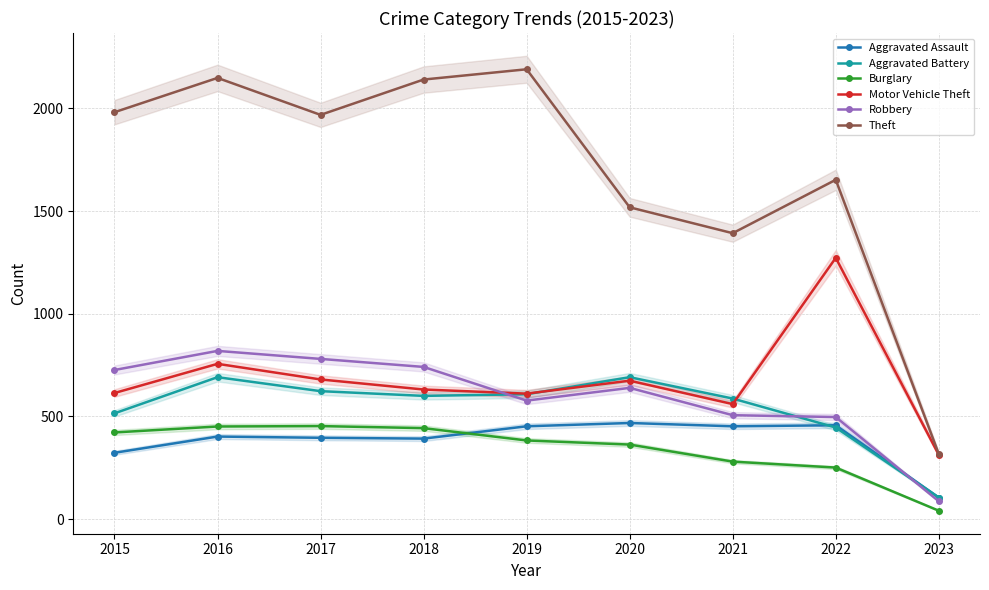

The Burglary series shows 451 at 2016. True or false?

True